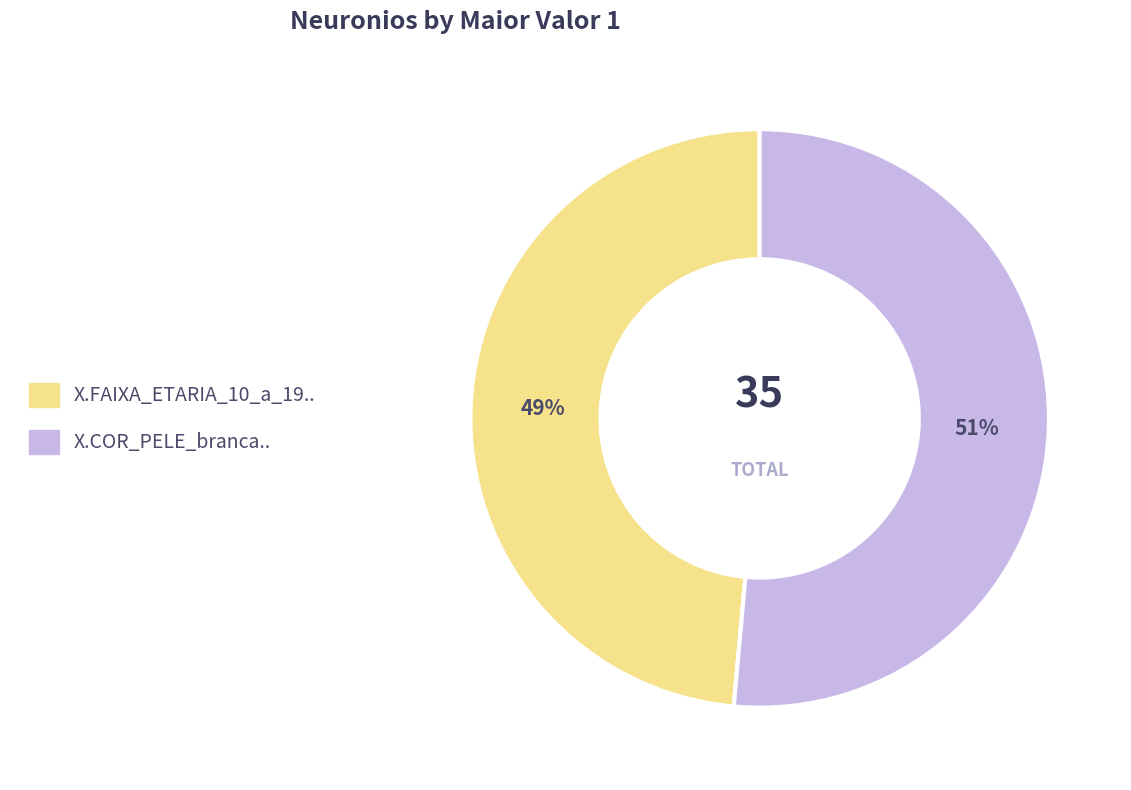

How many slices are in this pie chart?

2